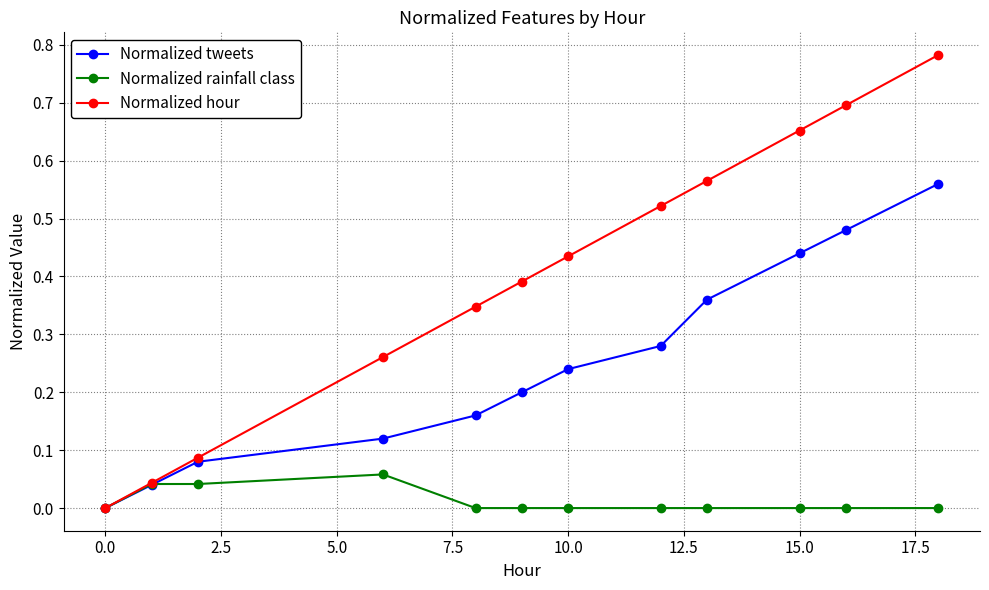

Which series has the widest spread of values?

Normalized hour